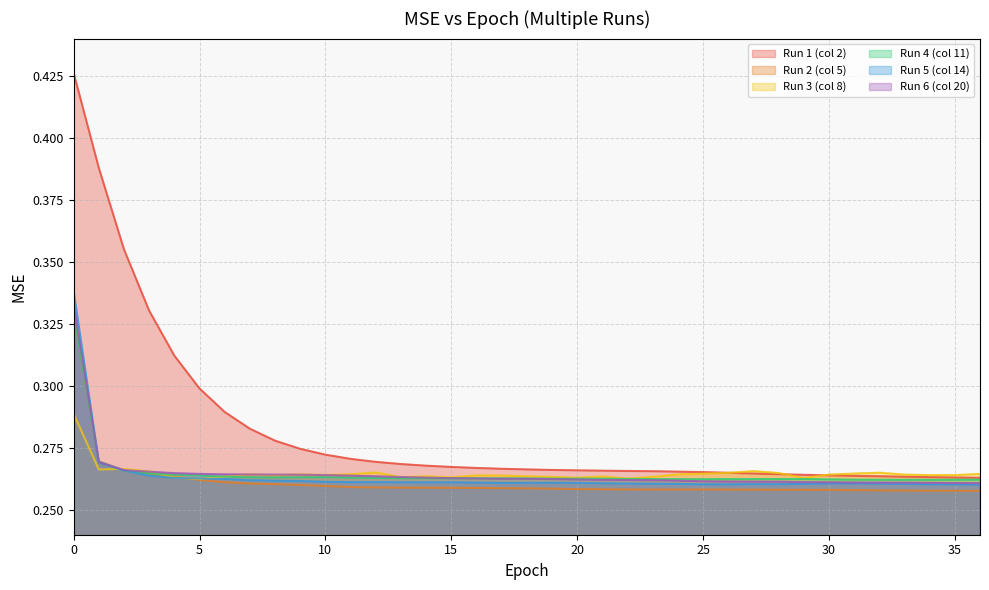

What is the value of the Run 5 (col 14) point at the 32nd from the left?

0.3